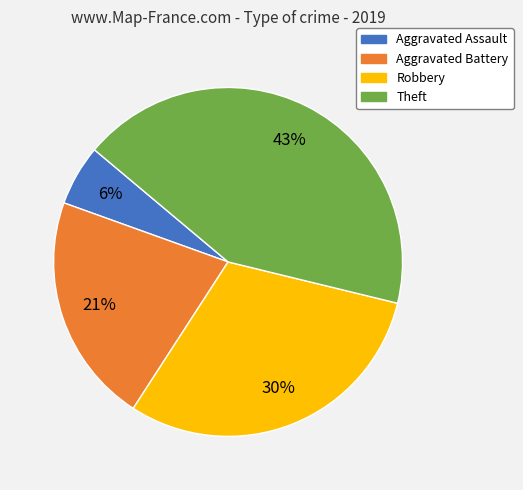

Between Robbery and Aggravated Assault, which is larger?

Robbery